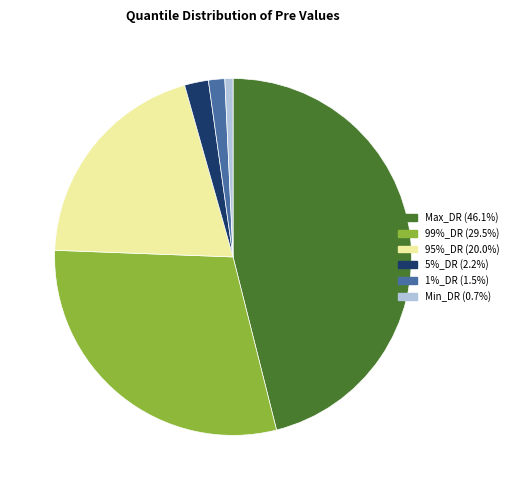

Is it true that 95%_DR is 20% of the pie?

True